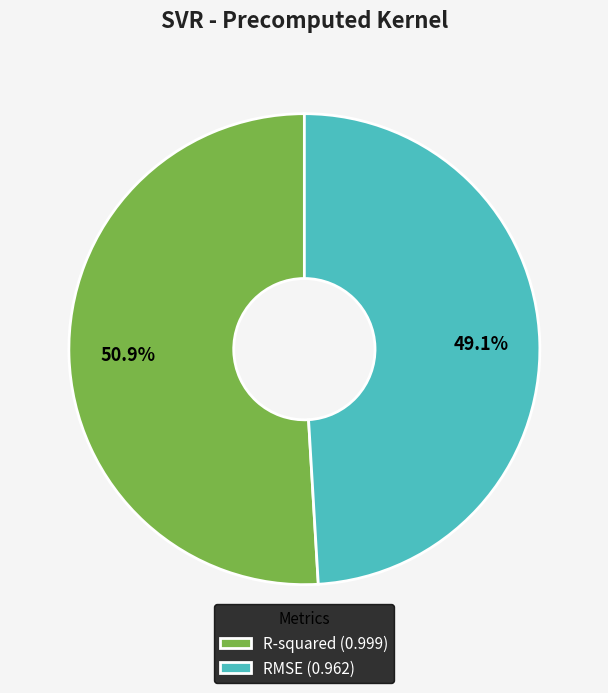

What percentage is NOT represented by RMSE?

50.9%